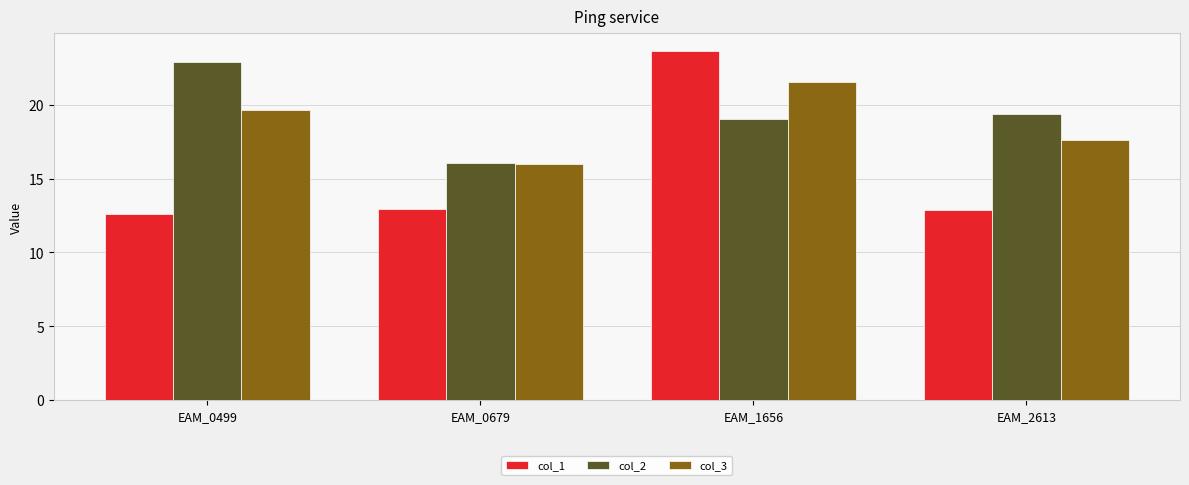

What is the difference between the col_3 values at EAM_0679 and EAM_1656?

5.5